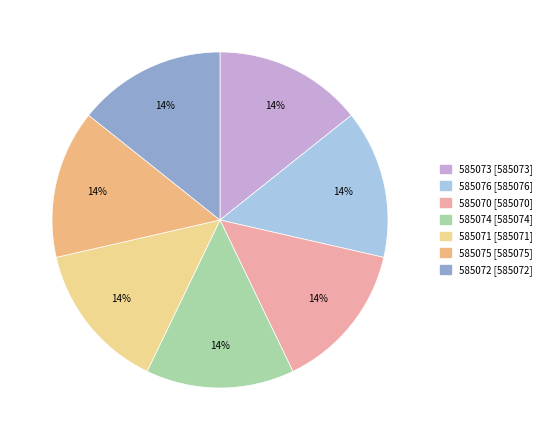

What percentage is the 585070 slice, to the nearest percent?

14%